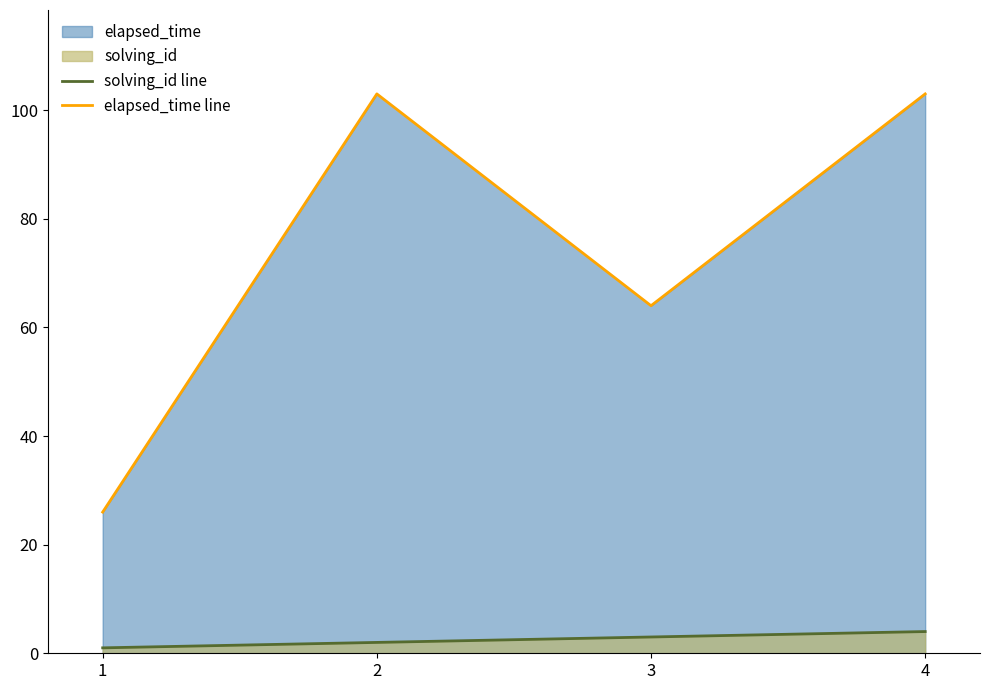

Does the chart display data point markers on the line(s)?

No